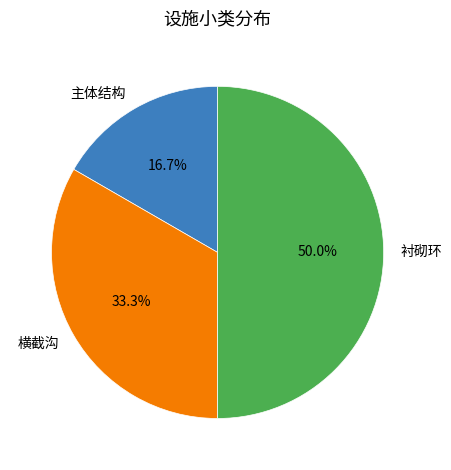

What is the total percentage of 主体结构 and 衬砌环?

66.7%